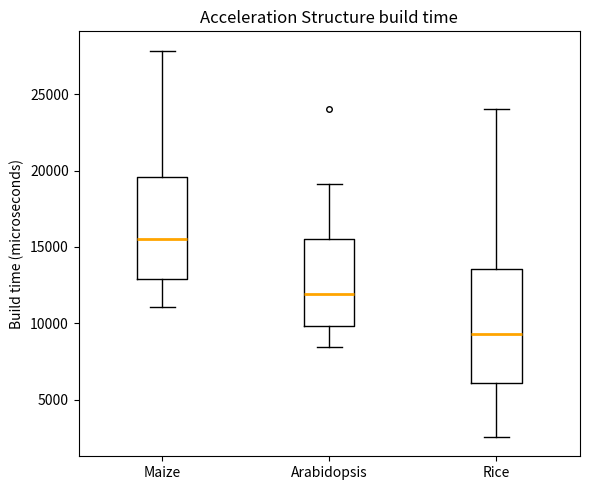

Which box is the tallest, from its lower edge to its upper edge?

Rice